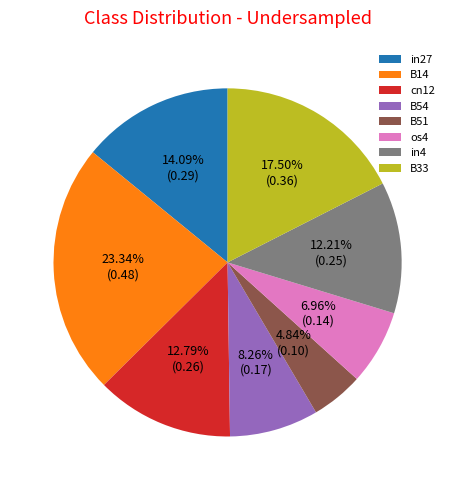

Approximately how many times larger is the value at B54 compared to B51?

1.7